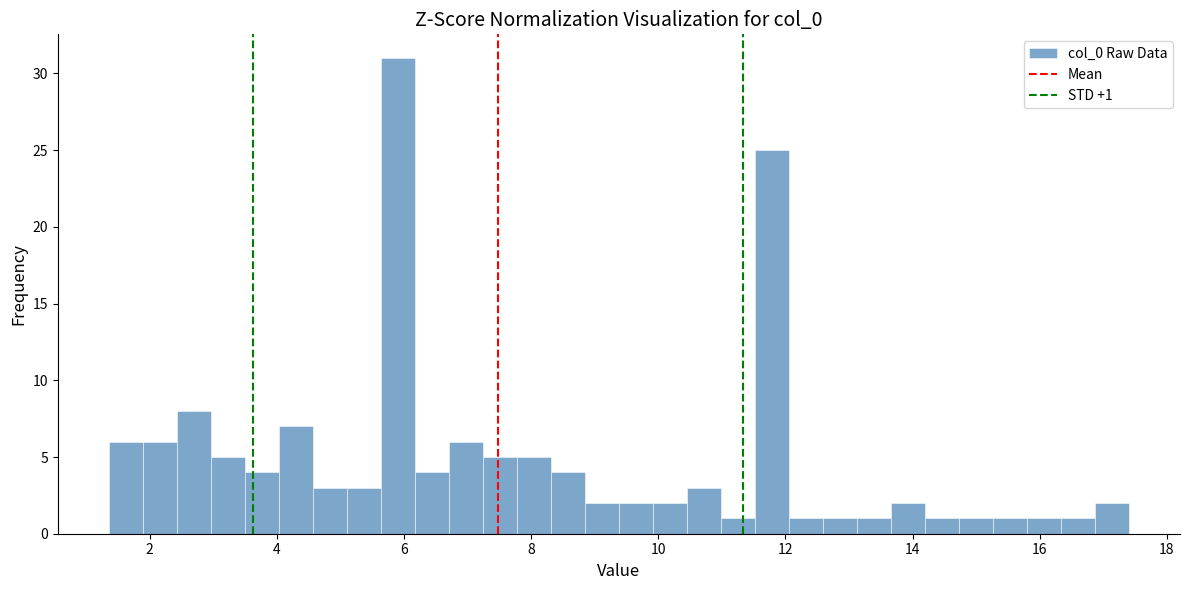

Read against the x-axis, roughly where is the centre of the tallest bar?

6.0